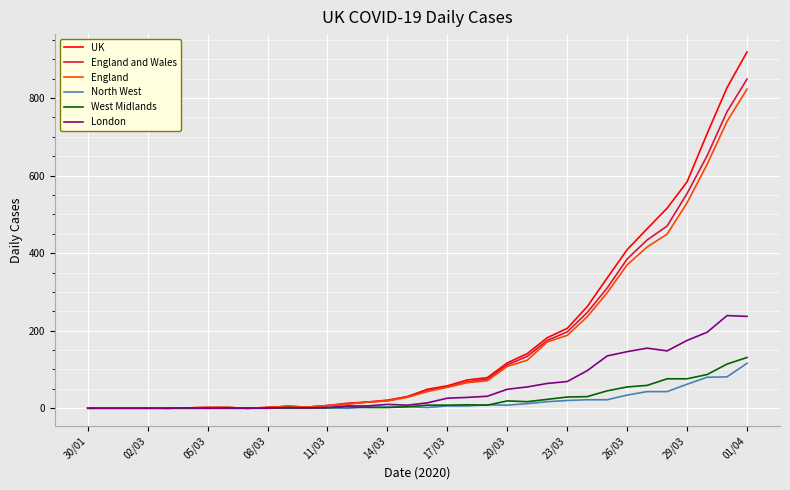

Which series has the widest spread of values?

UK